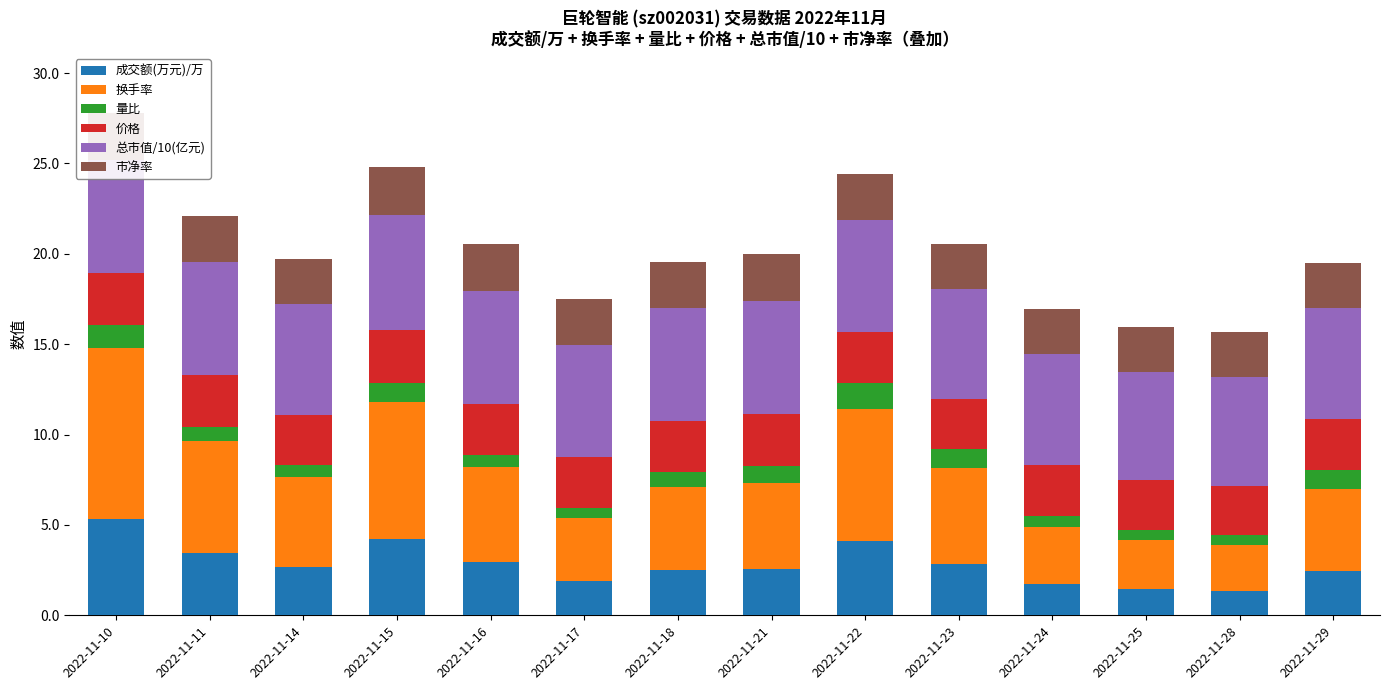

What is the highest value of the 成交额(万元)/万 series?

5.3